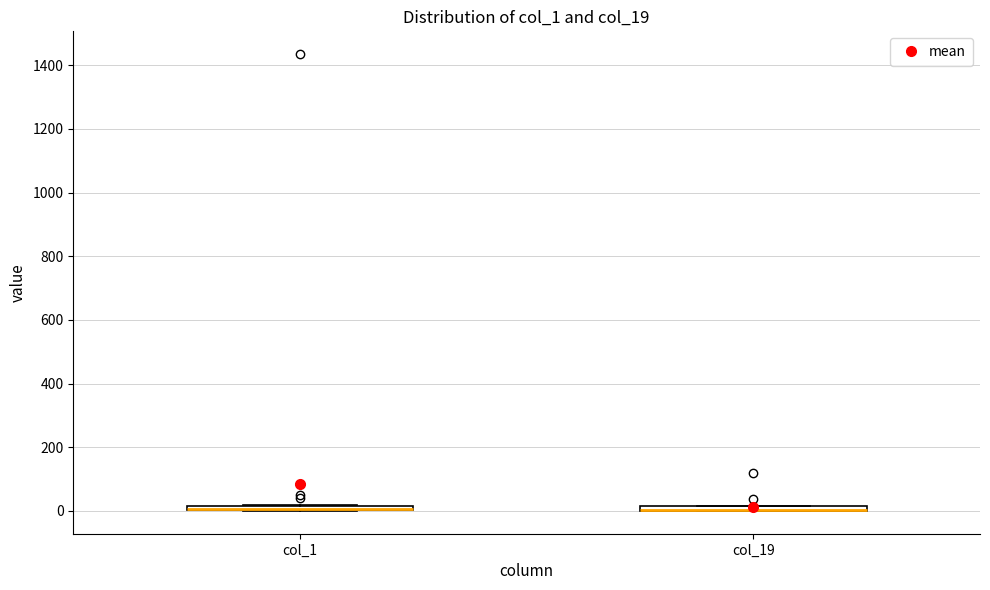

Where is the upper edge of the box for col_1 on the y-axis? The values are not printed on the chart, so give them approximately, as read against the axis.

20